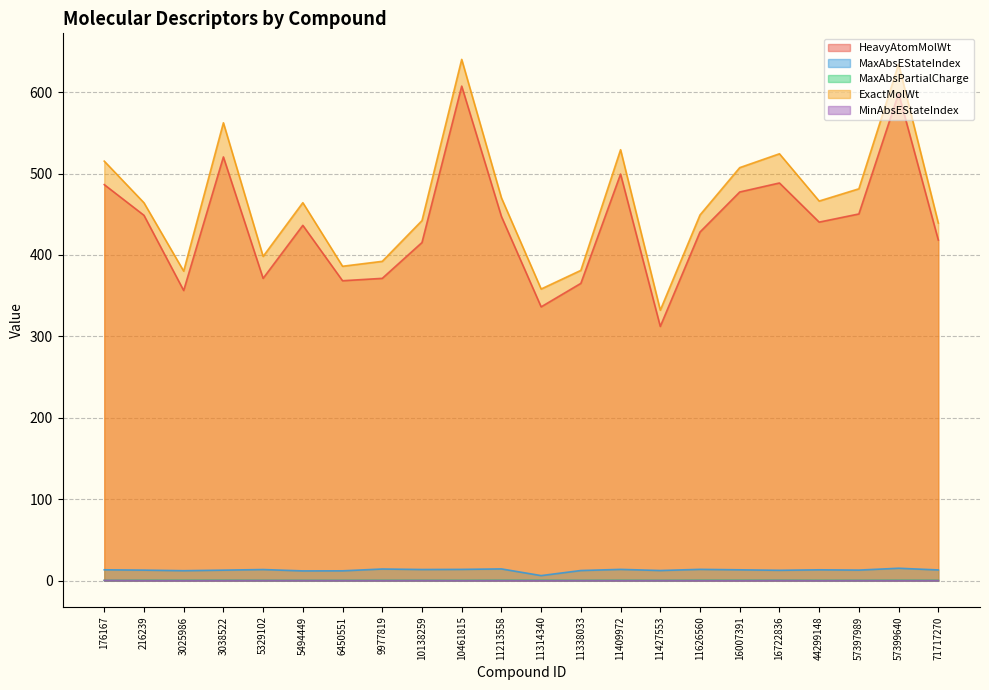

Reading left to right, extract all data points from this chart.

HeavyAtomMolWt: 176167=486.4	216239=448.7	3025986=356.3	3038522=520.4	5329102=371.3	5494449=436.4	6450551=368.3	9977819=371.3	10138259=415.3	10461815=607.3	11213558=447.3	11314340=336.3	11338033=365.1	11409972=499.3	11427553=312.2	11626560=428.2	16007391=477.3	16722836=488.4	44299148=440.3	57397989=450.4	57399640=598.4	71717270=418.3
MaxAbsEStateIndex: 176167=13.3	216239=12.9	3025986=12.2	3038522=12.9	5329102=13.7	5494449=12.0	6450551=12.1	9977819=14.3	10138259=13.7	10461815=13.8	11213558=14.4	11314340=6.2	11338033=12.5	11409972=13.8	11427553=12.5	11626560=13.9	16007391=13.3	16722836=12.7	44299148=13.3	57397989=13.0	57399640=15.2	71717270=13.2
MaxAbsPartialCharge: 176167=0.3	216239=0.5	3025986=0.4	3038522=0.5	5329102=0.4	5494449=0.4	6450551=0.4	9977819=0.4	10138259=0.4	10461815=0.4	11213558=0.5	11314340=0.5	11338033=0.3	11409972=0.4	11427553=0.3	11626560=0.5	16007391=0.5	16722836=0.5	44299148=0.4	57397989=0.4	57399640=0.5	71717270=0.4
ExactMolWt: 176167=515.2	216239=464.1	3025986=380.1	3038522=562.3	5329102=398.2	5494449=464.2	6450551=386.1	9977819=392.2	10138259=442.2	10461815=640.2	11213558=470.2	11314340=358.2	11338033=381.1	11409972=529.2	11427553=332.2	11626560=449.1	16007391=507.2	16722836=524.3	44299148=466.2	57397989=481.2	57399640=634.3	71717270=439.2
MinAbsEStateIndex: 176167=0.3	216239=0.1	3025986=0.0	3038522=0.1	5329102=0.1	5494449=0.1	6450551=0.1	9977819=0.1	10138259=0.1	10461815=0.0	11213558=0.1	11314340=0.1	11338033=0.1	11409972=0.1	11427553=0.1	11626560=0.1	16007391=0.0	16722836=0.2	44299148=0.0	57397989=0.1	57399640=0.1	71717270=0.1